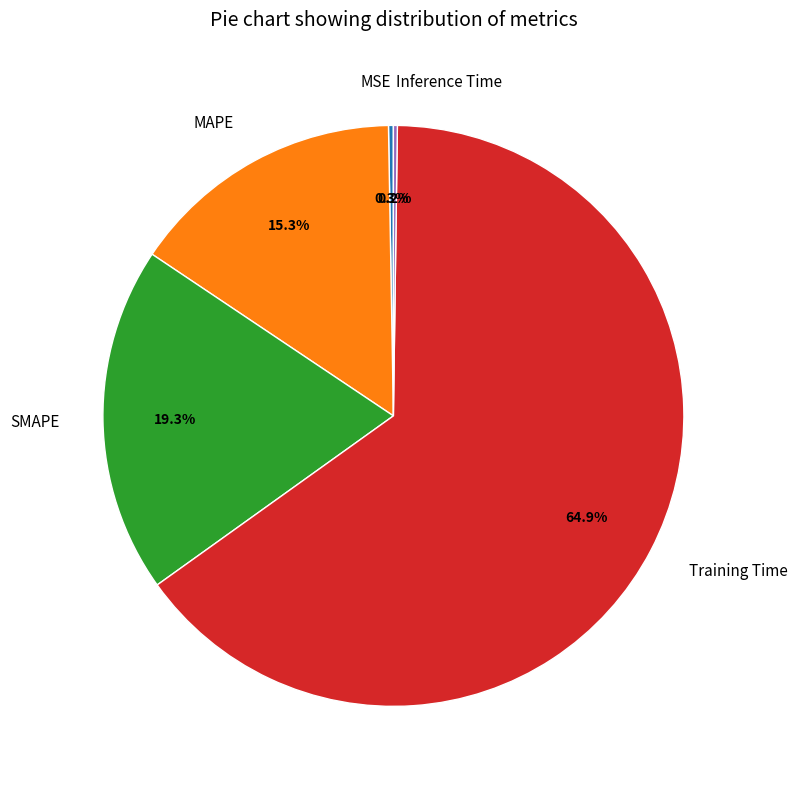

What percentage is NOT represented by MAPE?

84.7%